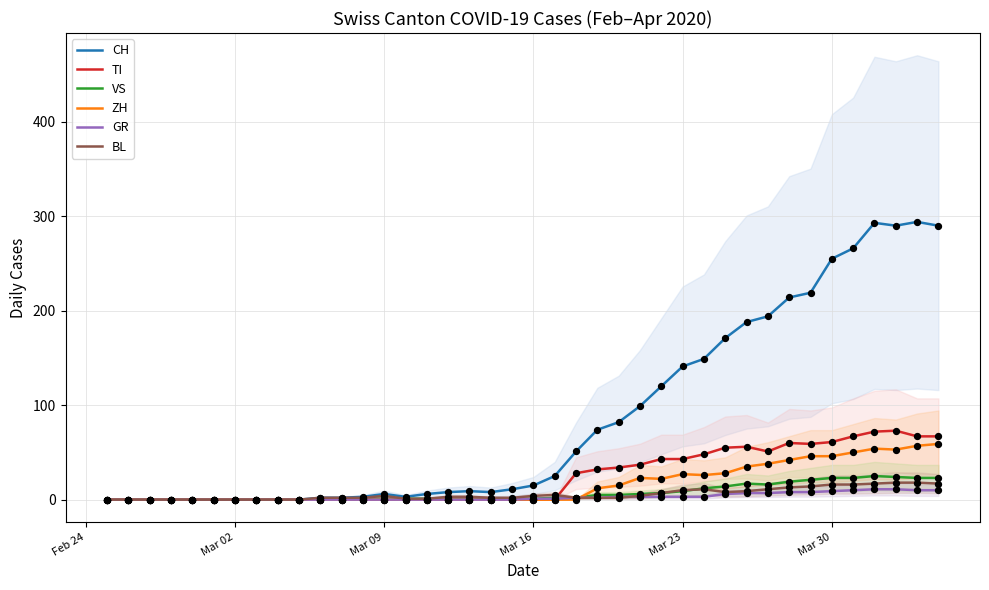

Which series has the largest total across all categories?

CH